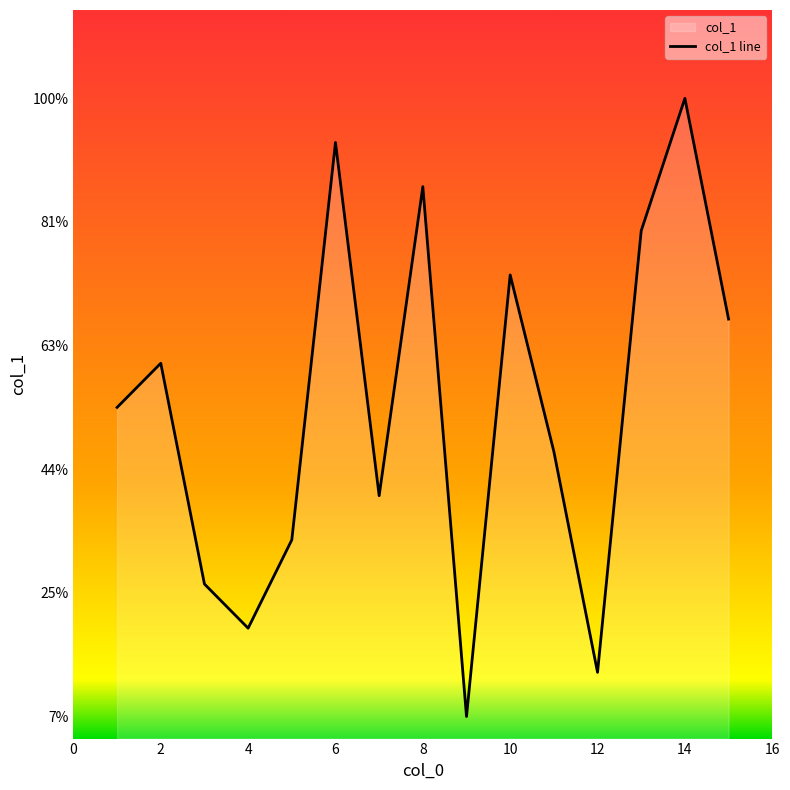

Does the chart display data point markers on the line(s)?

No